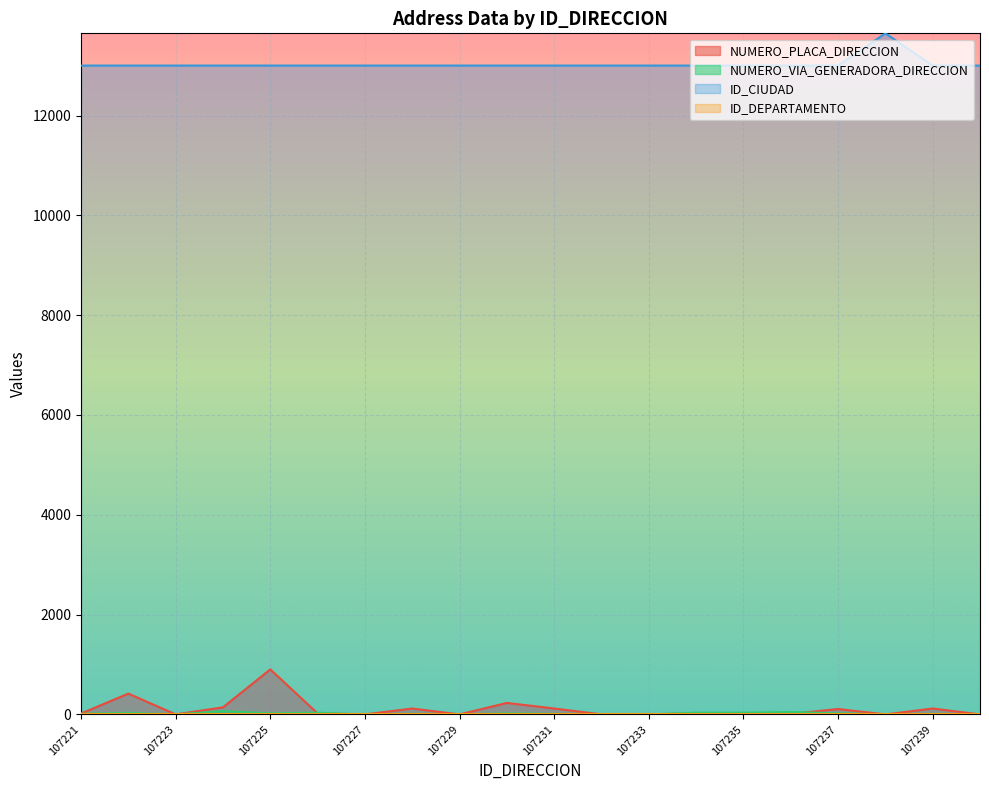

In NUMERO_PLACA_DIRECCION, how many points are lower than both neighbors (excluding endpoints)?

5